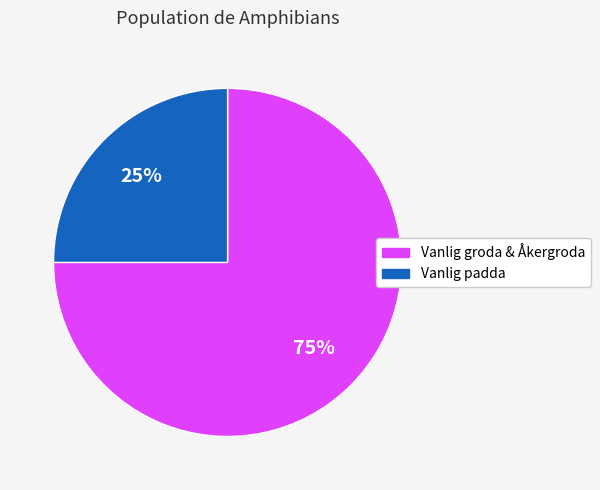

Is there any slice that represents more than half of the pie?

Yes